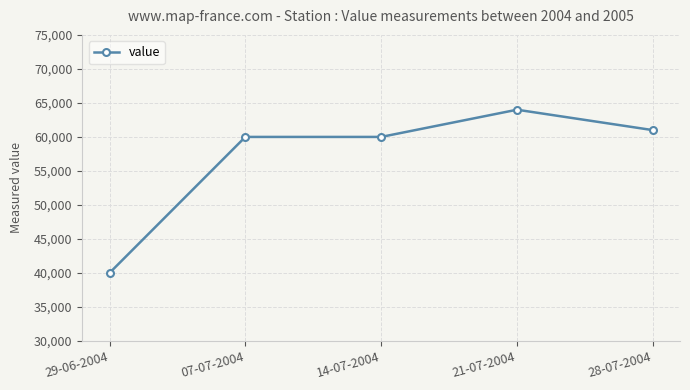

Reading right to left, extract all data points from this chart.

28-07-2004=61000	21-07-2004=64000	14-07-2004=60000	07-07-2004=60000	29-06-2004=40000